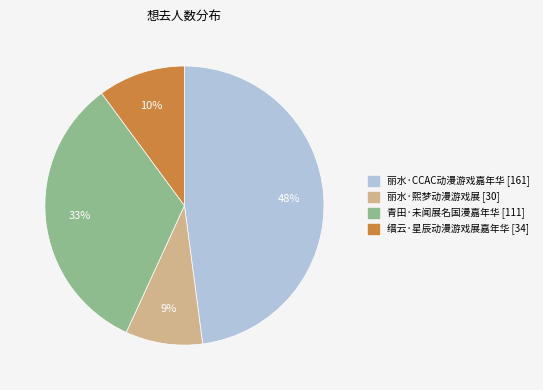

Between 丽水·CCAC动漫游戏嘉年华 and 青田·未闻展名国漫嘉年华, which is larger?

丽水·CCAC动漫游戏嘉年华